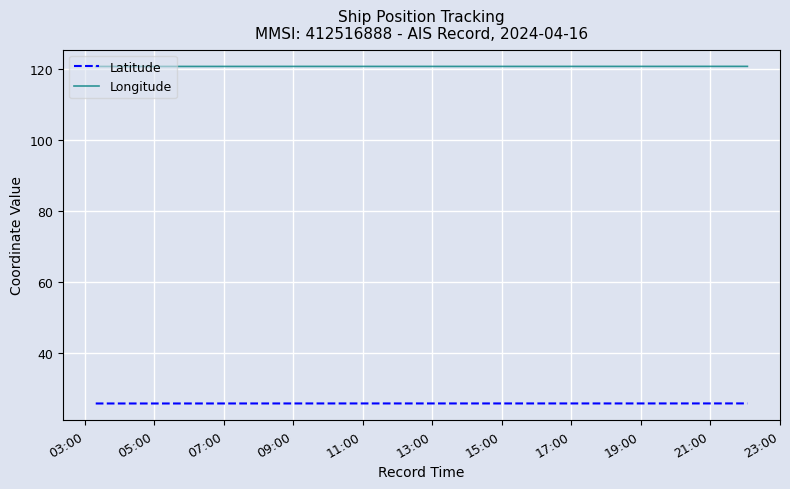

In Latitude, how many points are lower than both neighbors (excluding endpoints)?

3